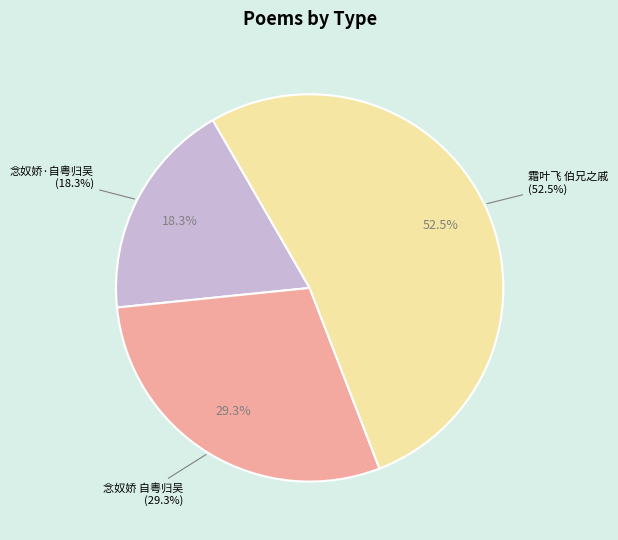

What percentage do 霜叶飞 伯兄之戚已更岁矣，笏侄自粤归汴，由汴来蜀，泫然赋此 and 念奴娇 自粤归吴，留别同社诸子 together represent?

81.7%